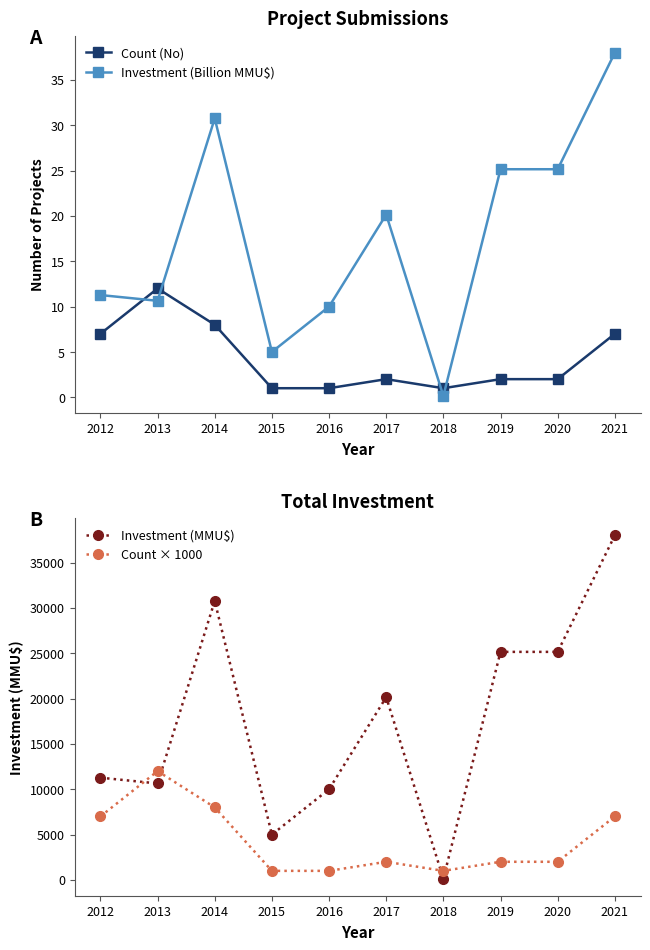

What is the spread (max minus min) of values at 2013?

11989.4